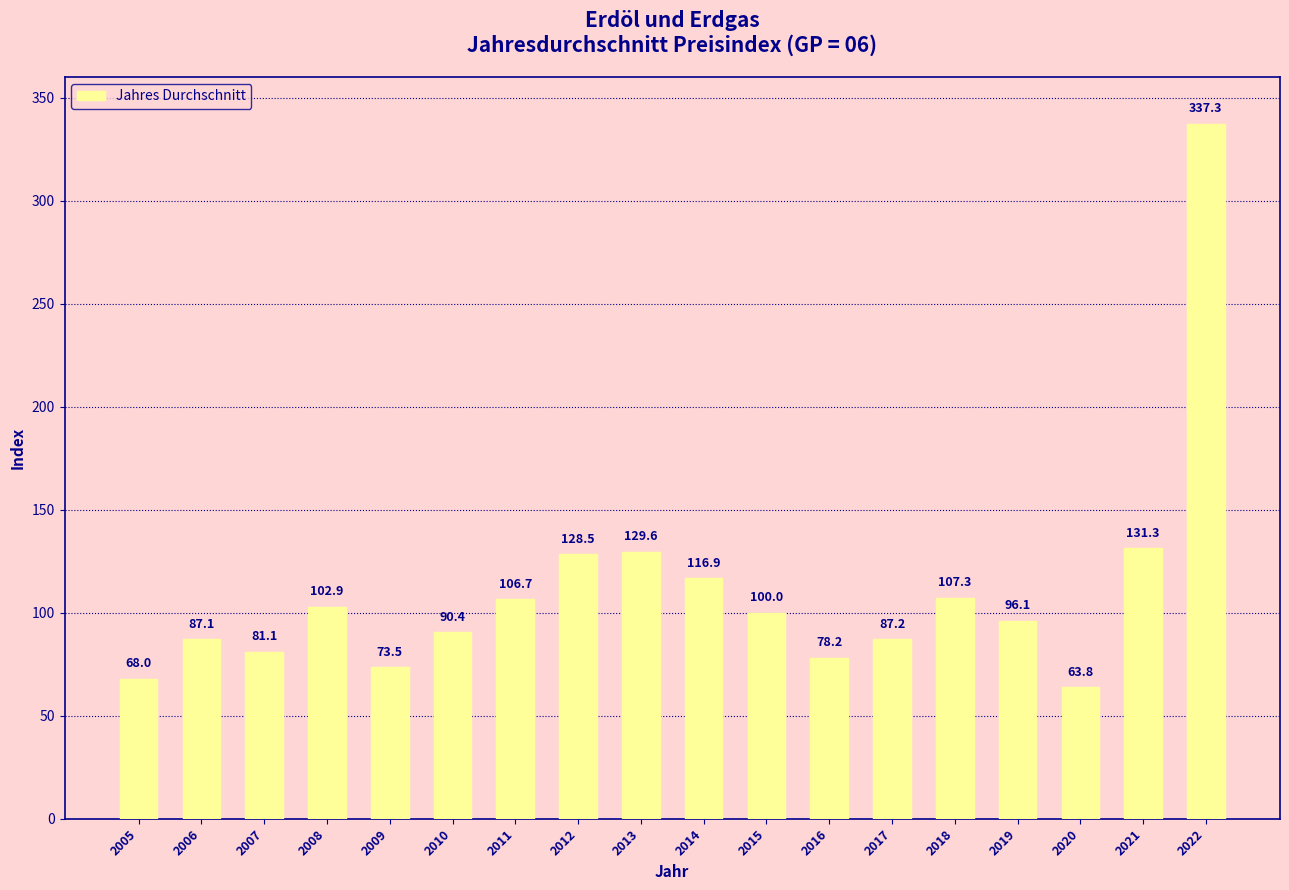

What is the difference between the values at 2017 and 2013?

42.4